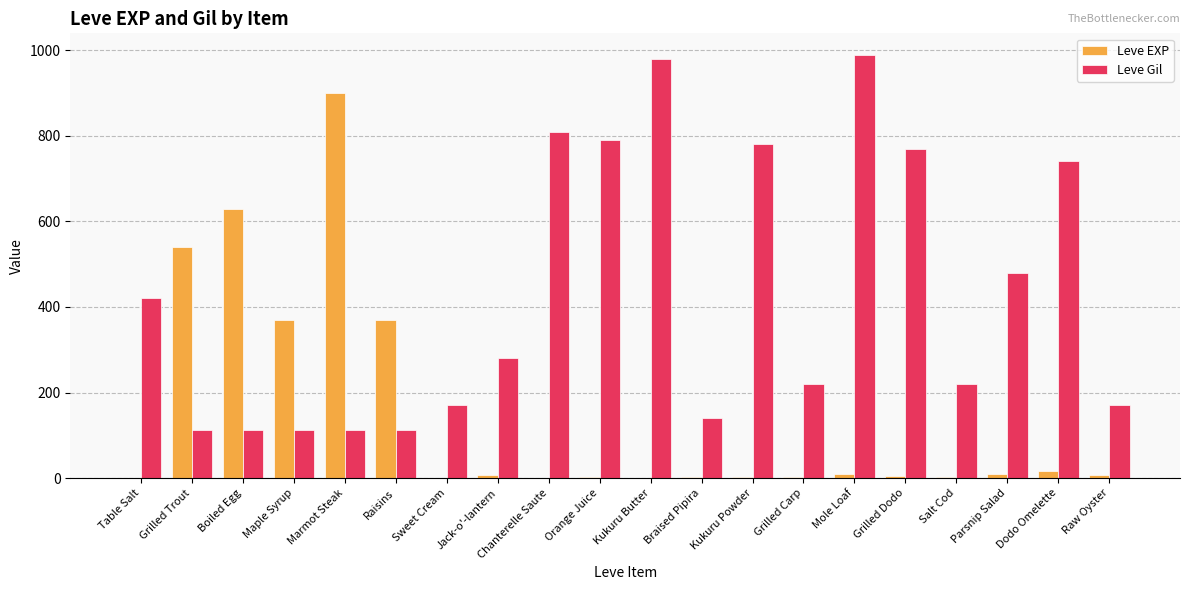

How many series are shown in this chart?

2